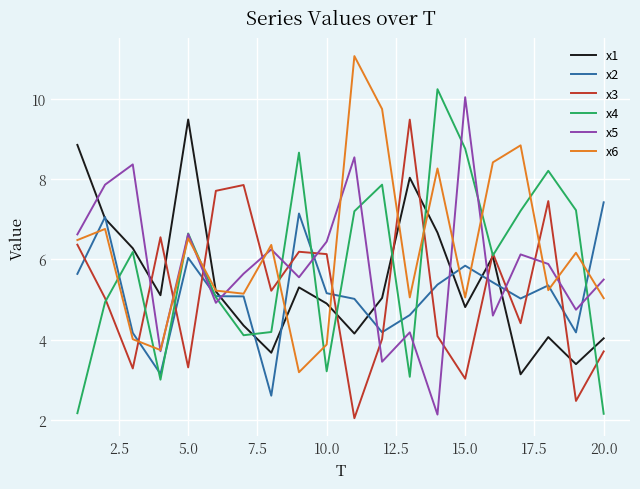

What are all the series names shown in the legend?

x1, x2, x3, x4, x5, x6